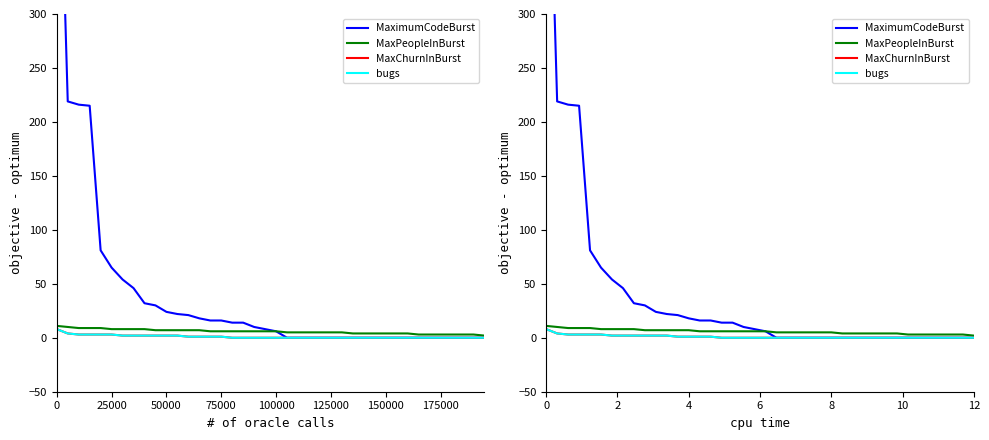

Reading left to right, transcribe all the data shown in this chart.

MaximumCodeBurst: 567	219	216	215	81	65	54	46	32	30	24	22	21	18	16	16	14	14	10	8	6	0	0	0	0	0	0	0	0	0	0	0	0	0	0	0	0	0	0	0
MaxPeopleInBurst: 11	10	9	9	9	8	8	8	8	7	7	7	7	7	6	6	6	6	6	6	6	5	5	5	5	5	5	4	4	4	4	4	4	3	3	3	3	3	3	2
MaxChurnInBurst: 8	4	3	3	3	3	2	2	2	2	2	2	1	1	1	1	0	0	0	0	0	0	0	0	0	0	0	0	0	0	0	0	0	0	0	0	0	0	0	0
bugs: 8	4	3	3	3	3	2	2	2	2	2	2	1	1	1	1	0	0	0	0	0	0	0	0	0	0	0	0	0	0	0	0	0	0	0	0	0	0	0	0